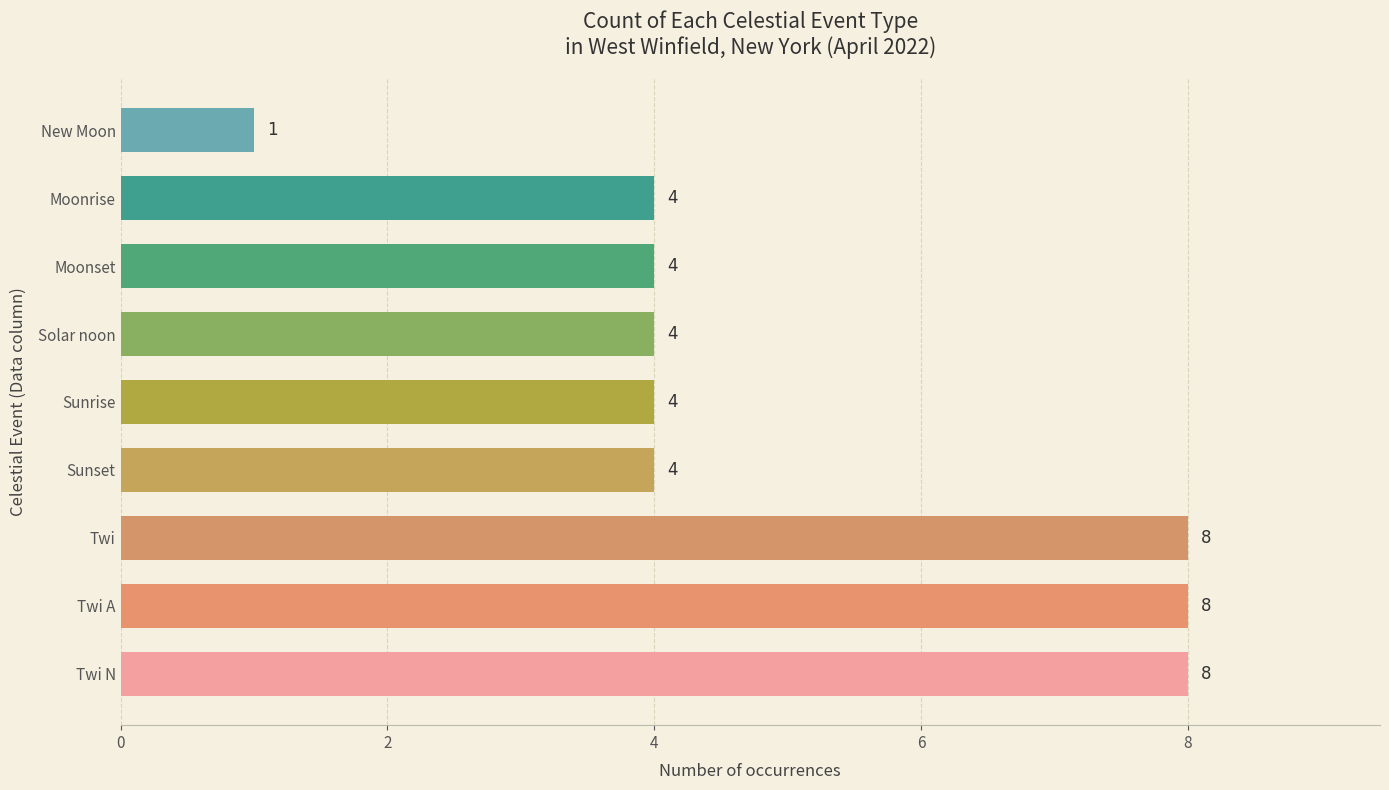

What is the difference between the maximum and minimum values?

7